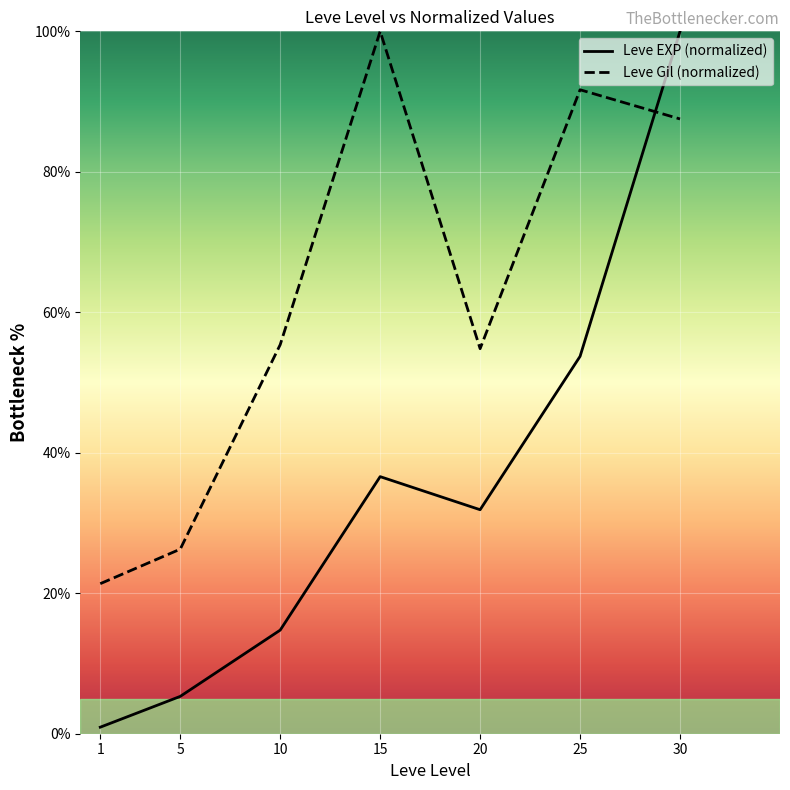

What is the total value across all series at 20?

86.7